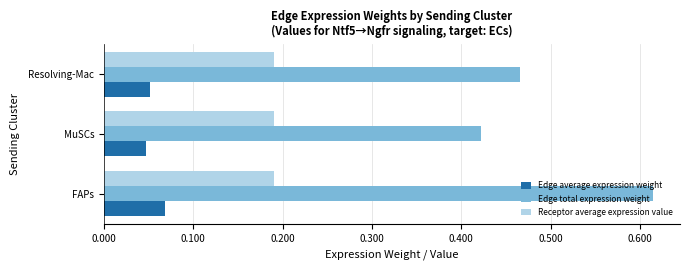

At how many categories does at least one series exceed 0?

3